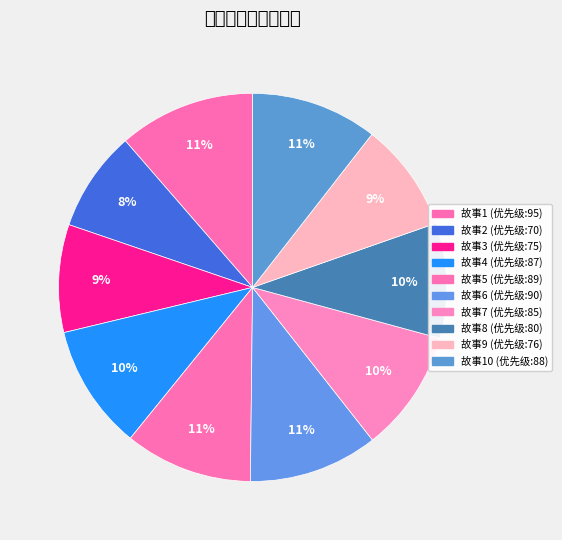

What is the smallest slice in the pie chart?

2